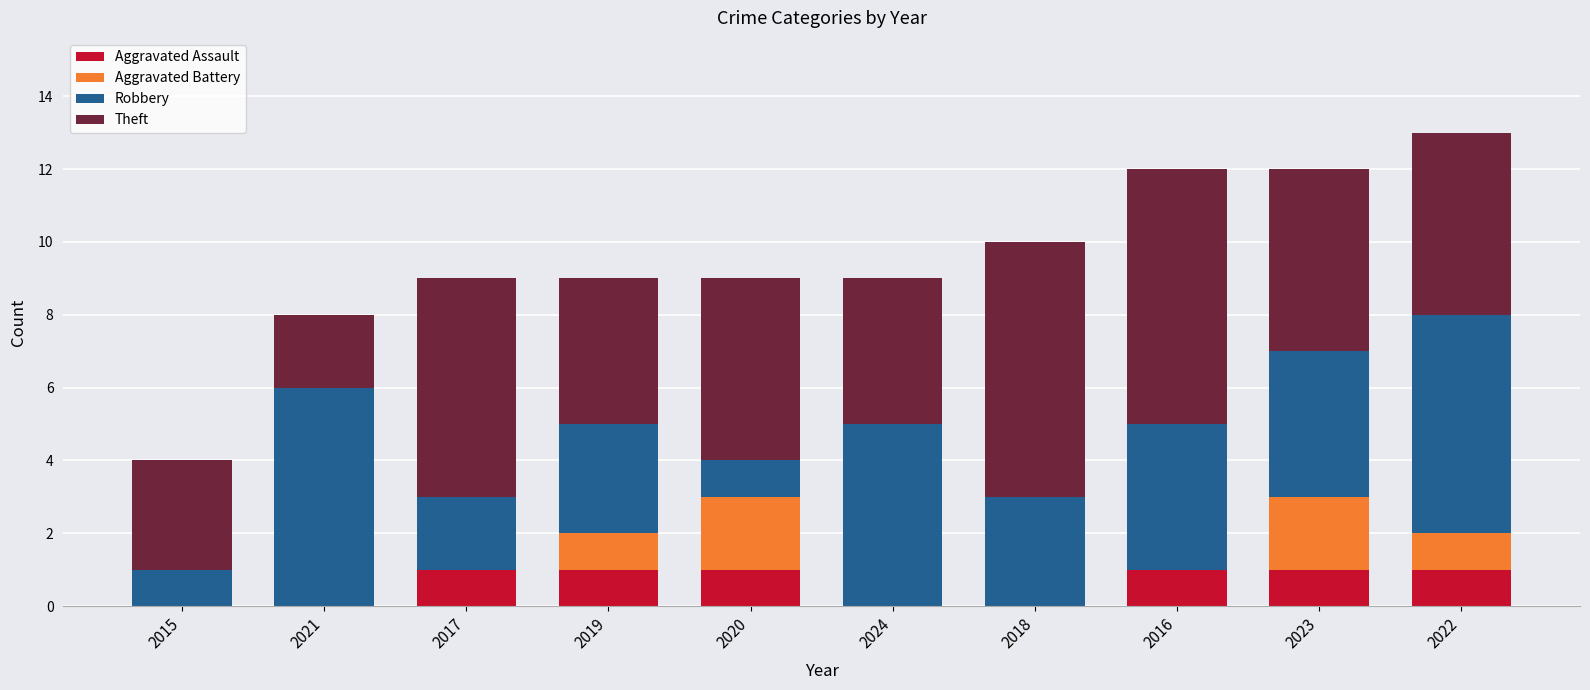

The value of Aggravated Assault at 2024 is 0. True or false?

True